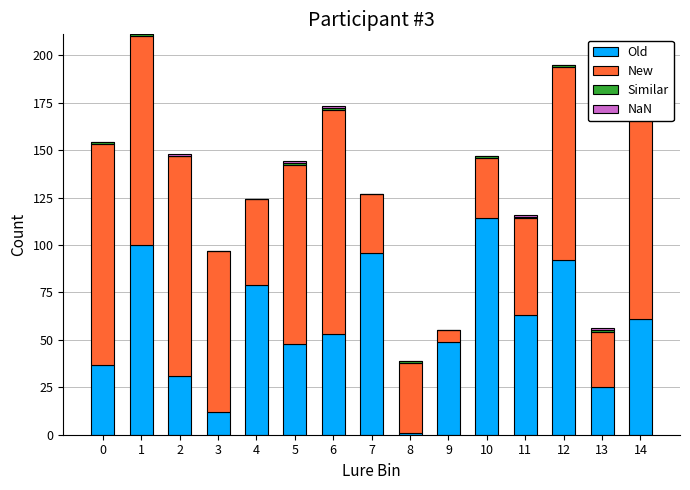

Rank the categories by Similar value from lowest to highest.

2, 3, 4, 7, 9, 0, 1, 5, 6, 8, 10, 11, 12, 13, 14